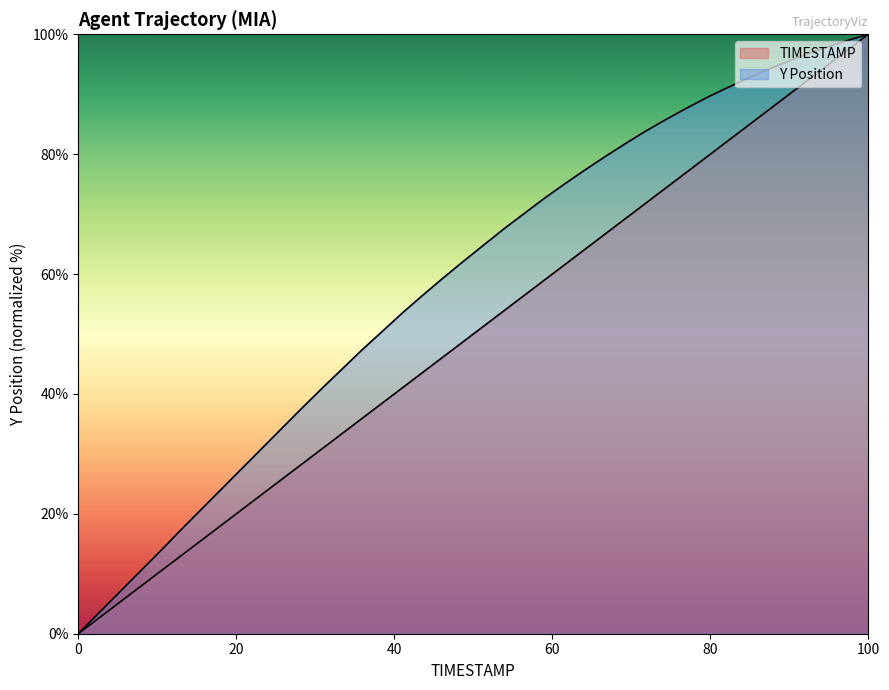

Reading left to right, list all the values displayed in this chart.

TIMESTAMP: 0.0	2.6	5.1	7.7	10.3	12.8	15.4	17.9	20.5	23.1	25.6	28.2	30.8	33.3	35.9	38.5	41.0	43.6	46.2	48.7	51.3	53.8	56.4	59.0	61.5	64.1	66.7	69.2	71.8	74.4	76.9	79.5	82.1	84.6	87.2	89.7	92.3	94.9	97.4	100.0
Y: 0.0	3.4	6.8	10.2	13.6	17.1	20.5	23.9	27.3	30.7	34.1	37.5	40.8	44.1	47.3	50.4	53.5	56.5	59.3	62.1	64.8	67.5	70.1	72.6	75.0	77.3	79.6	81.7	83.8	85.8	87.6	89.4	91.0	92.6	94.0	95.4	96.8	97.9	99.0	100.0